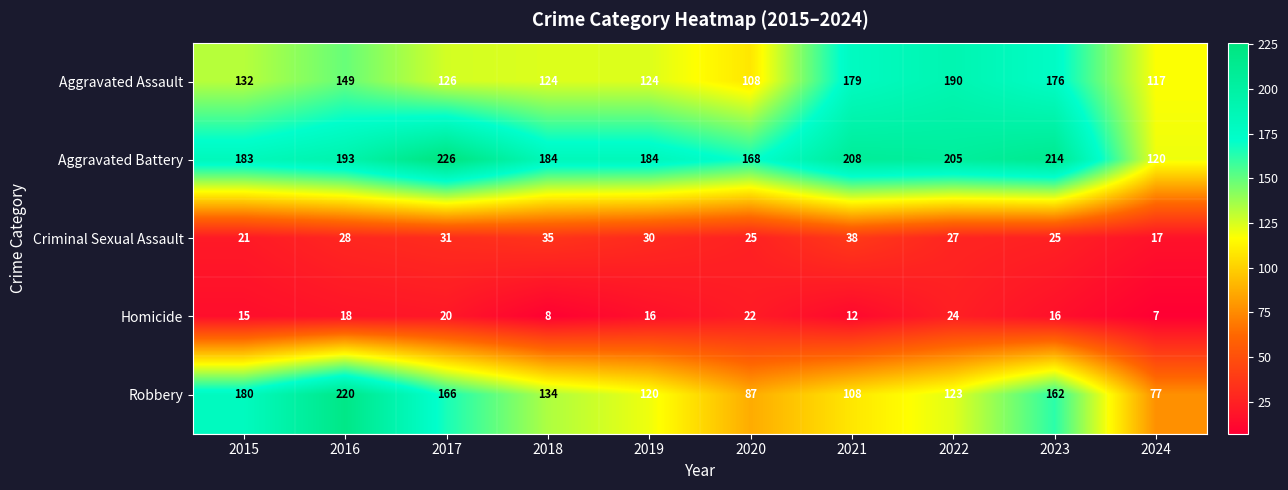

Count the number of categories in the chart.

10